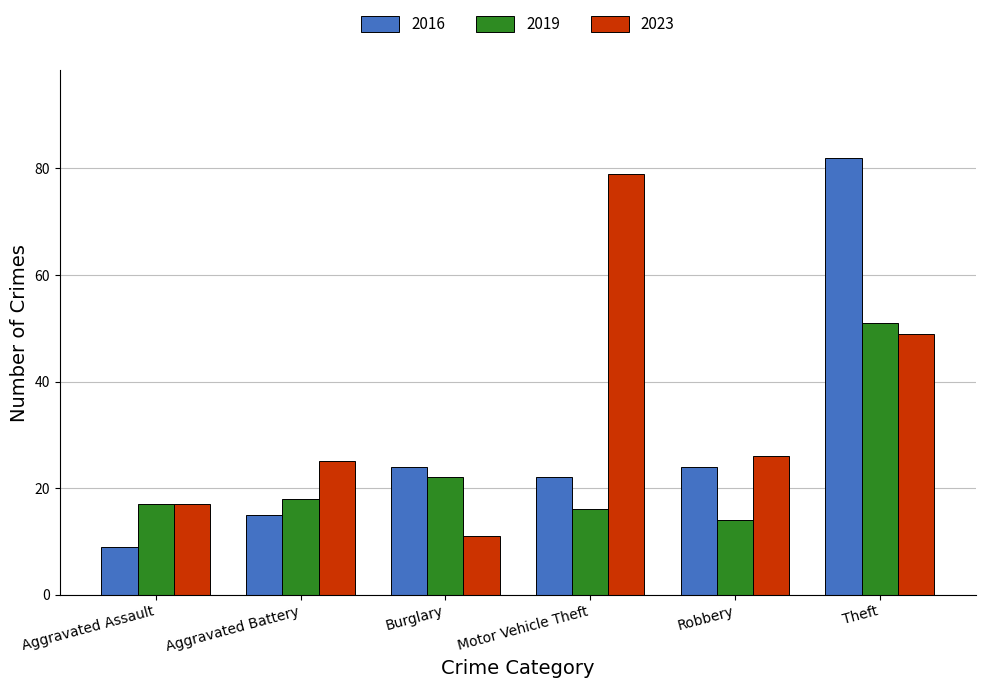

List the series in order of their overall mean, highest first.

2023, 2016, 2019